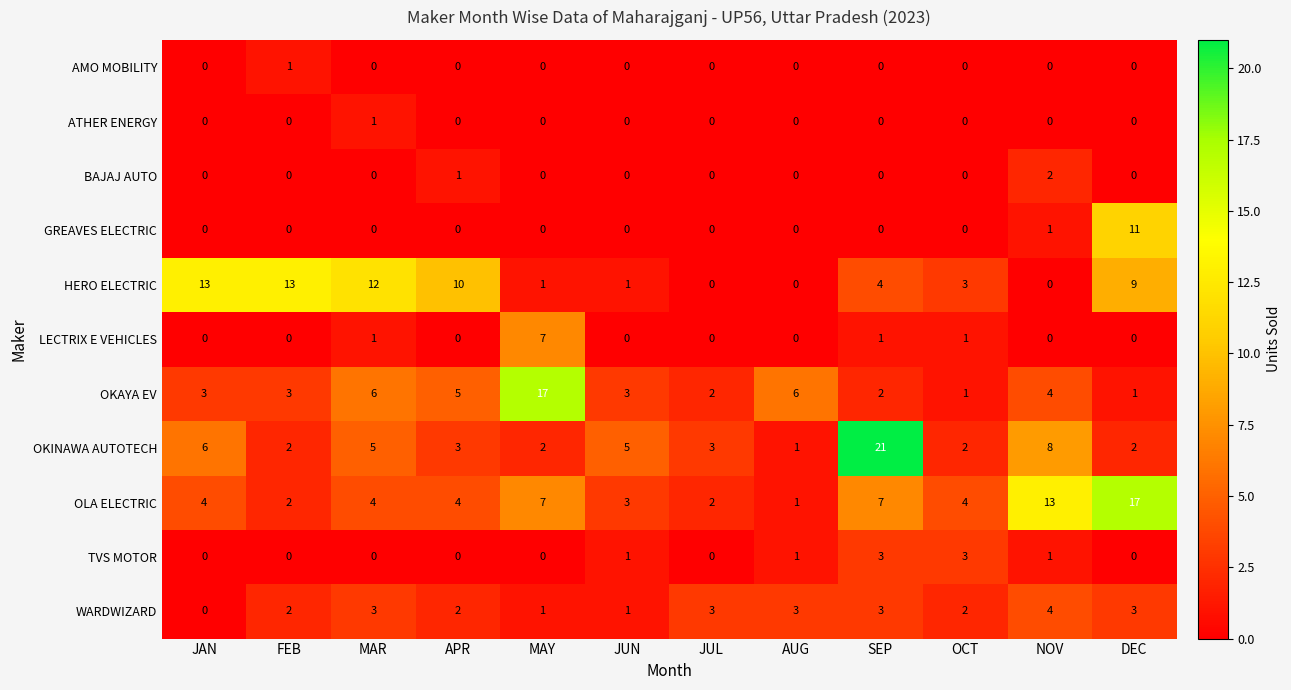

Which series has the widest spread of values?

OKINAWA AUTOTECH